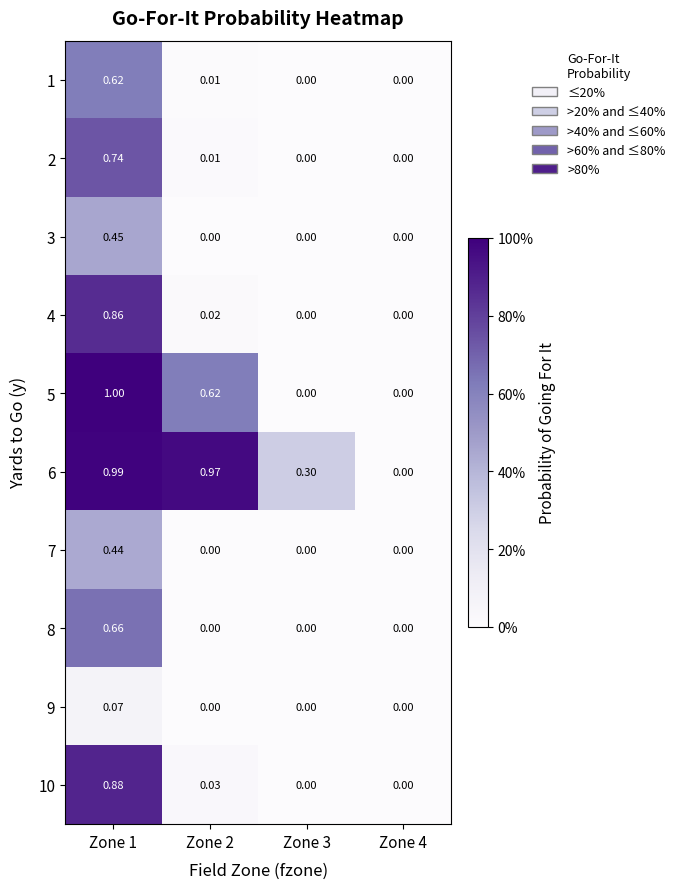

Which has a higher value, Zone 4 or Zone 1?

Zone 1